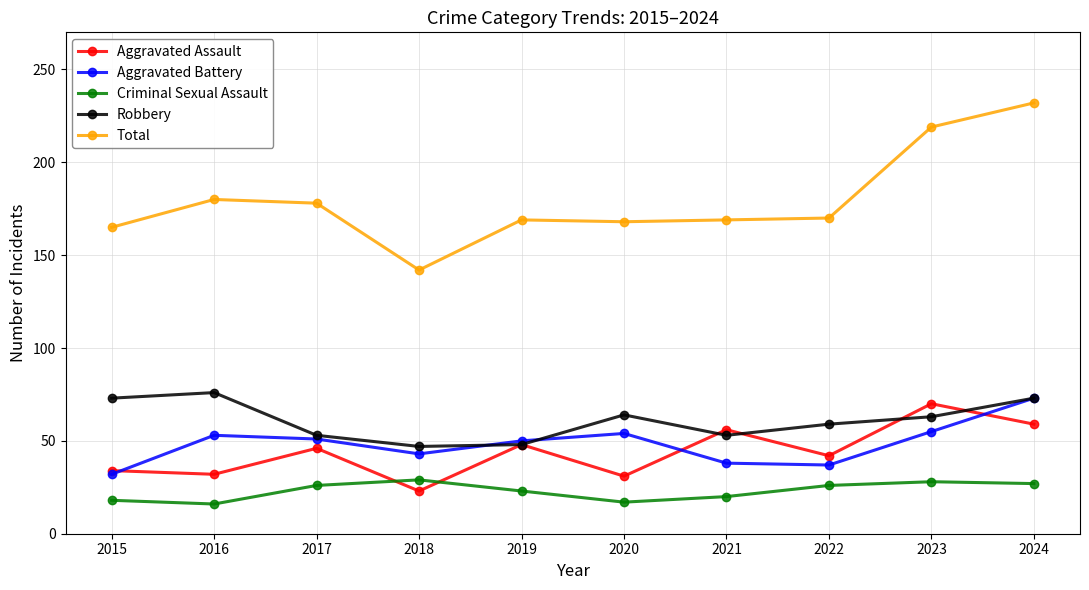

True or false: Total and Criminal Sexual Assault intersect in this chart.

False